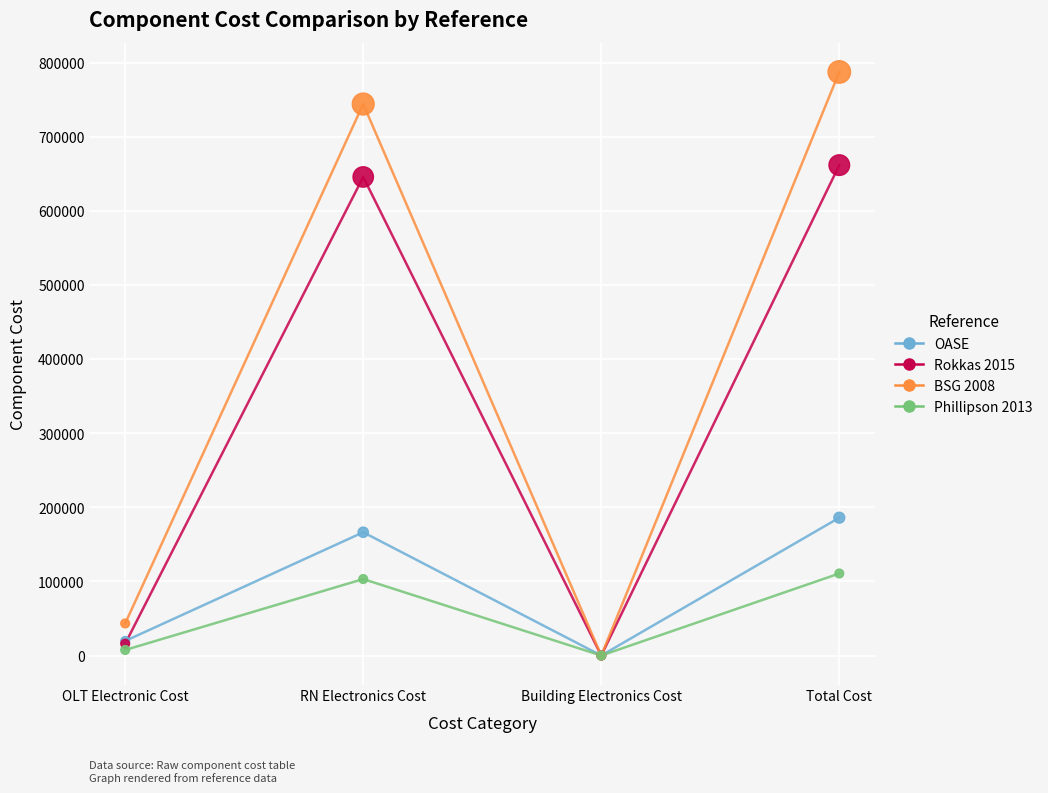

At how many categories does at least one series exceed 465352?

2